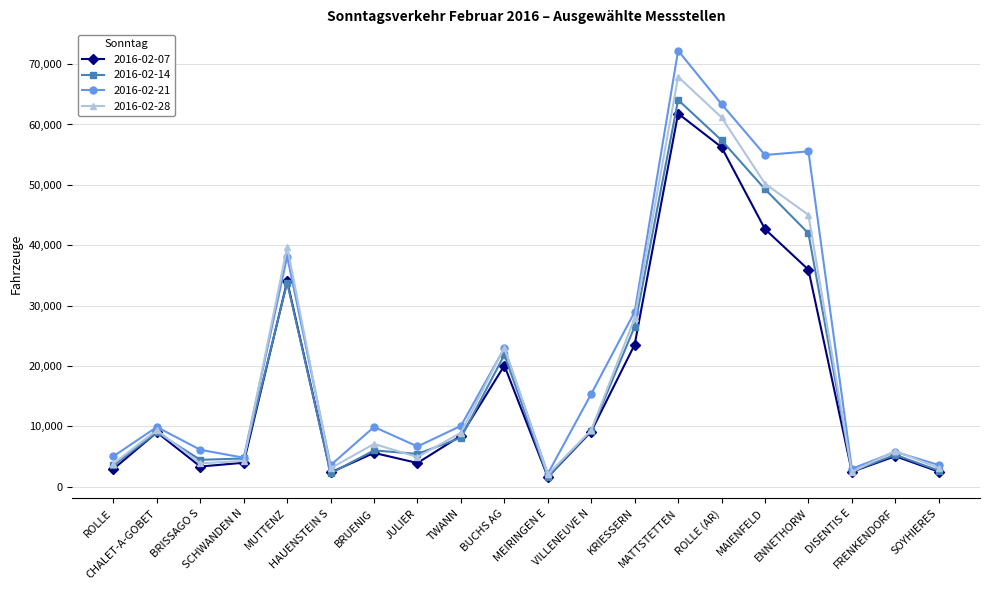

Where is 2016-02-21 nearest to the value 37187?

MUTTENZ